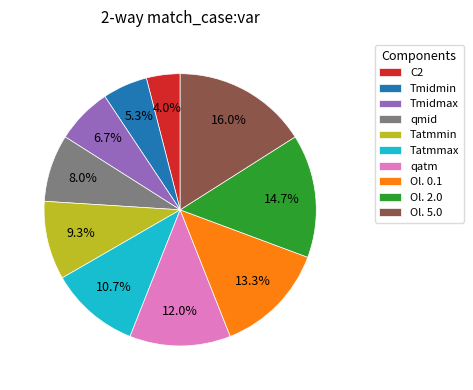

Is it true that Ol. 0.1 is 13% of the pie?

True